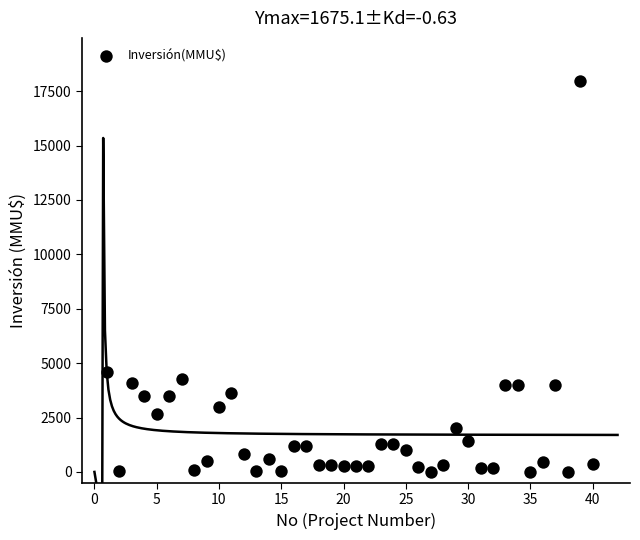

What Y value in the scatter plot is closest to 8975?

4600